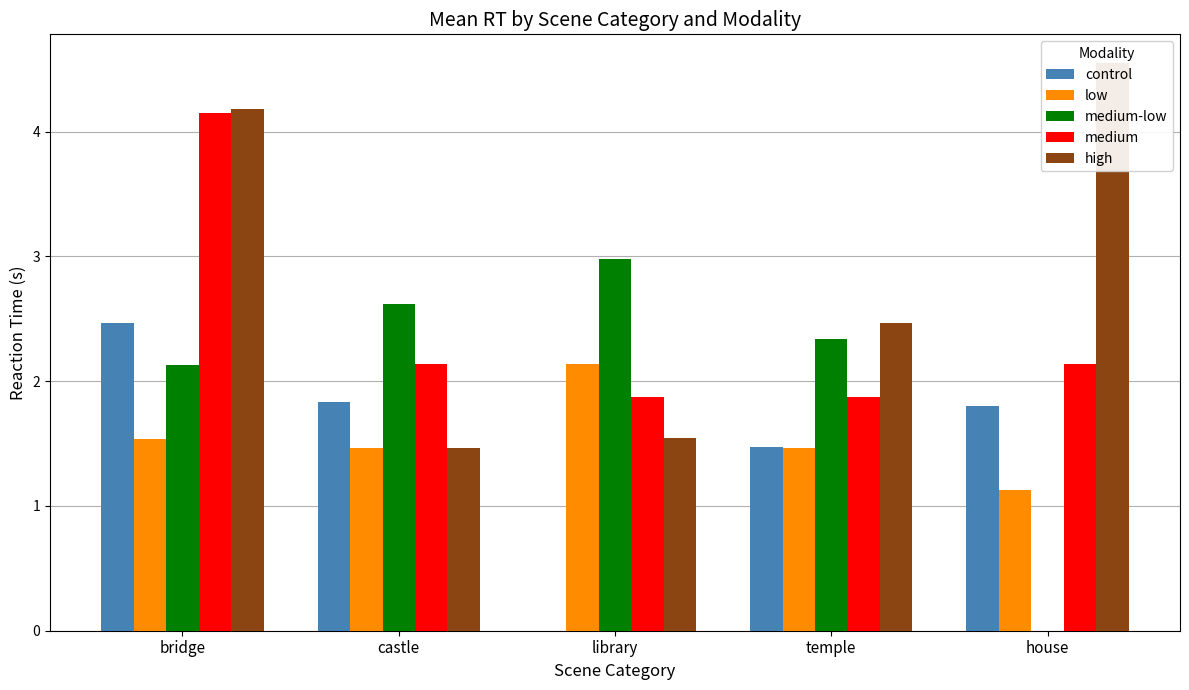

What is the difference between the maximum and second lowest values in the medium-low series?

0.8